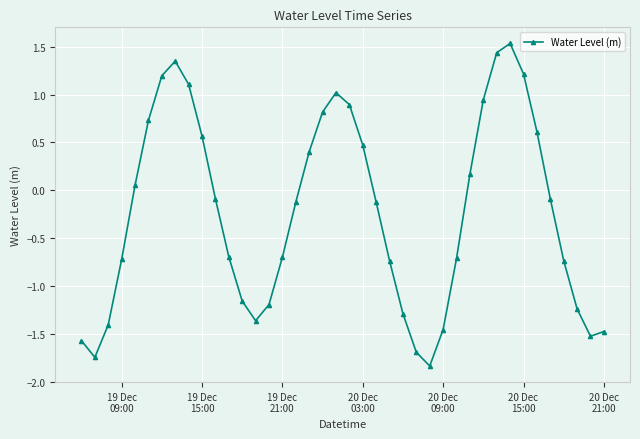

What is the greatest value displayed?

1.5